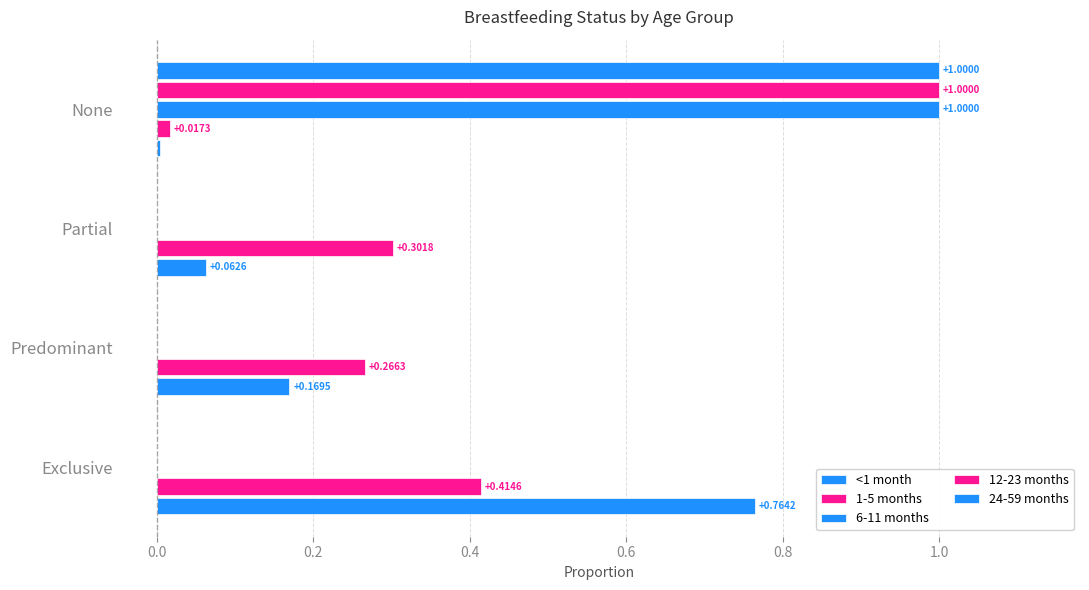

What is the label of the 3rd bar from the right?

Predominant